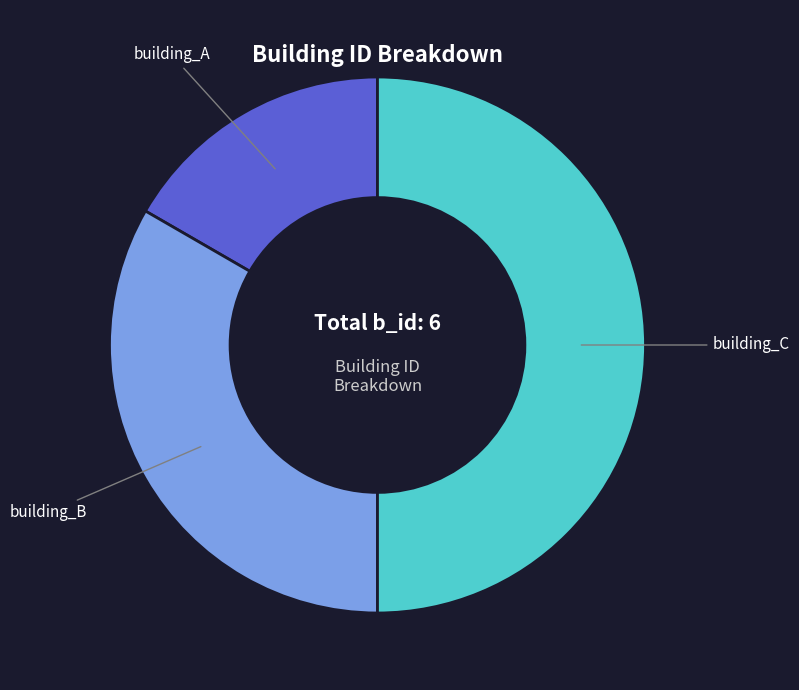

Which slice is the largest?

building_C